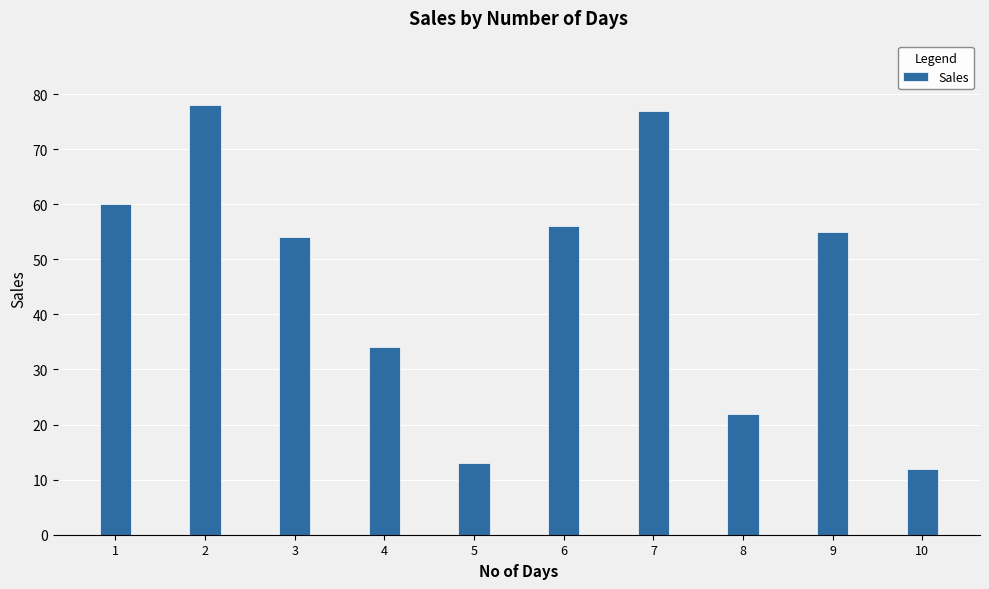

List the labels in order of value, smallest first.

10, 5, 8, 4, 3, 9, 6, 1, 7, 2